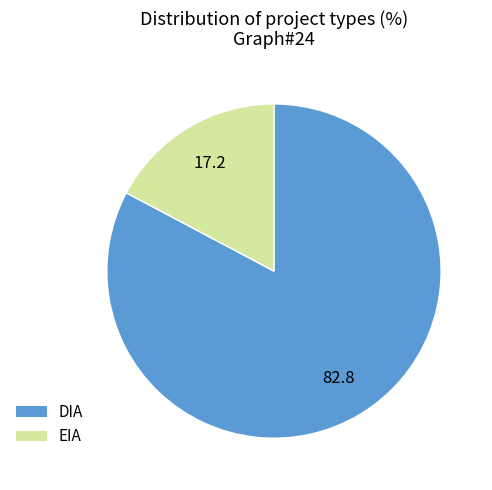

Is there any slice that represents more than half of the pie?

Yes